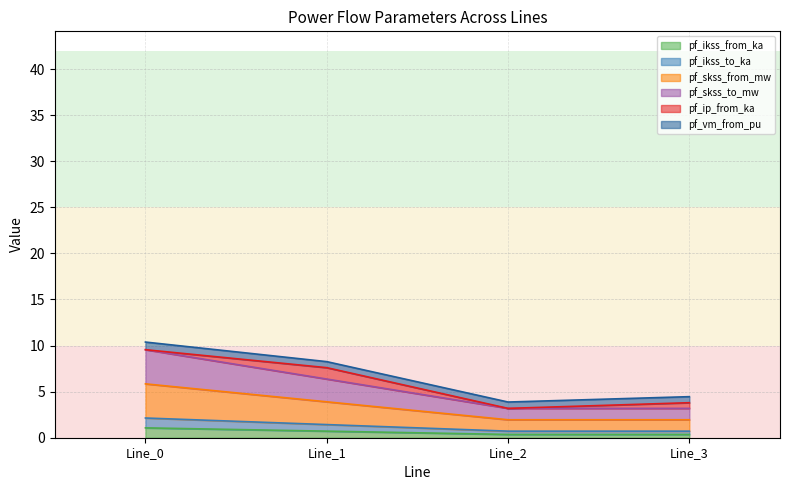

True or false: pf_skss_from_mw and pf_ikss_from_ka intersect in this chart.

False